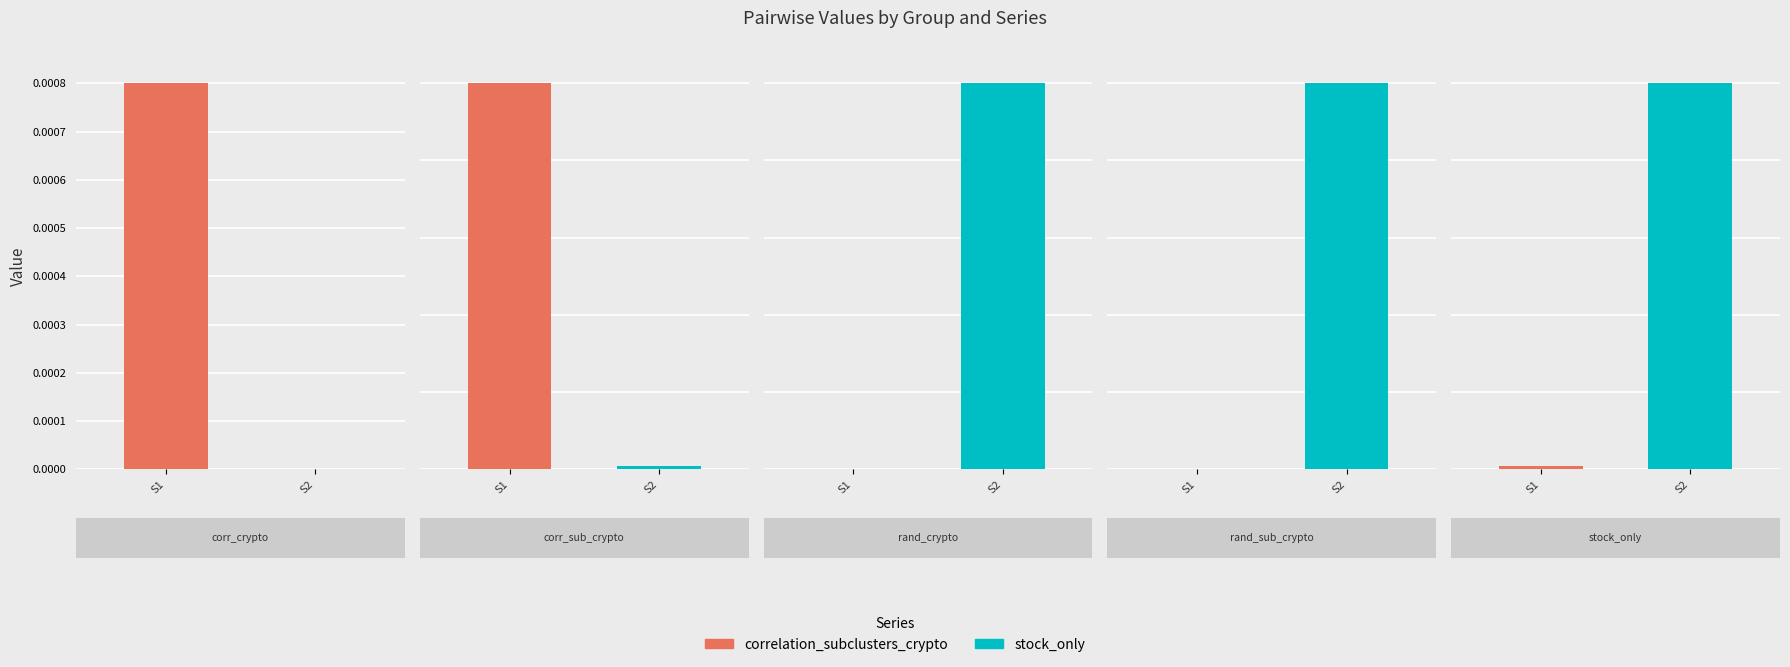

At correlation_crypto, list the series in order from largest to smallest.

correlation_subclusters_crypto, stock_only